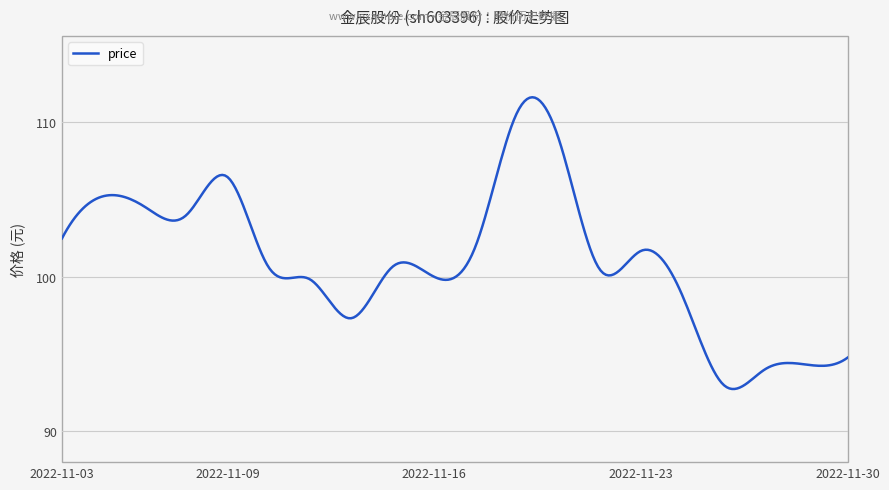

What is the greatest value displayed?

111.6